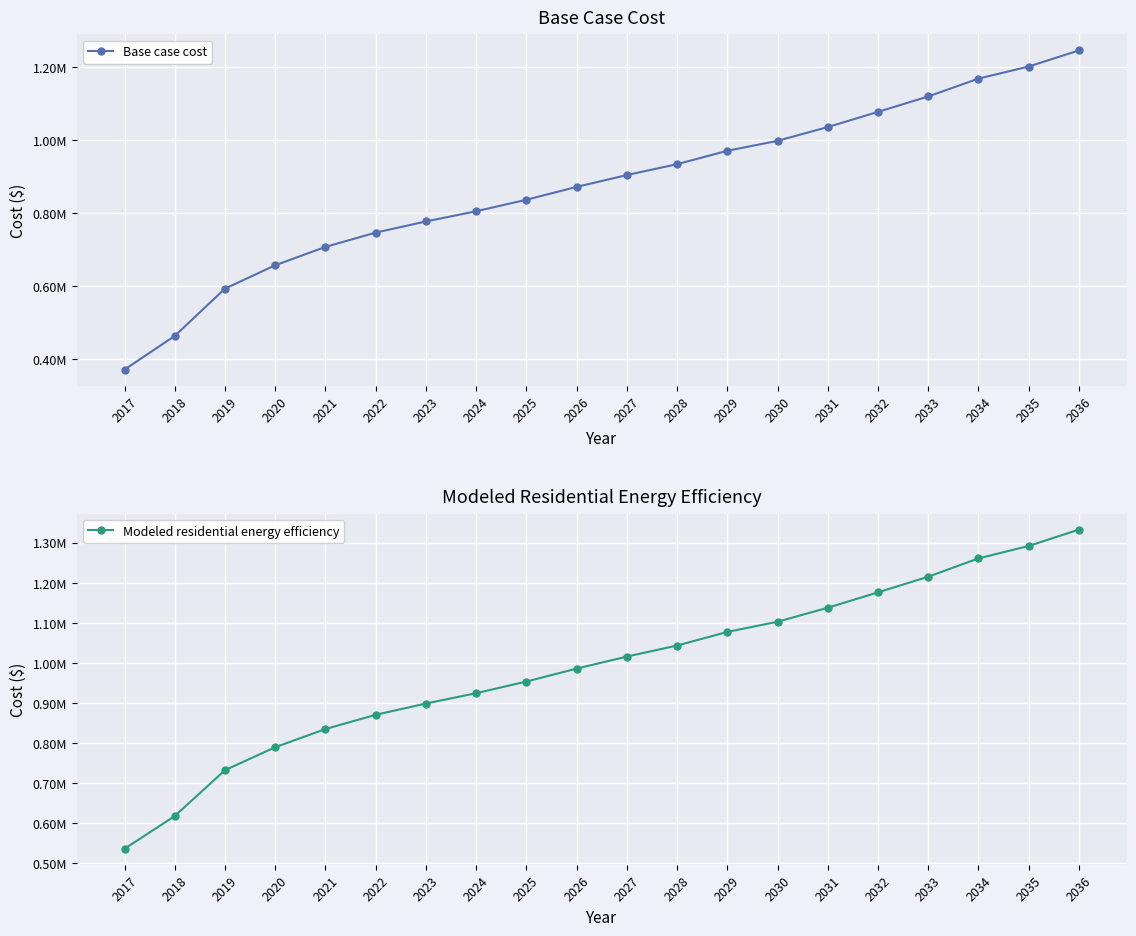

The value of Modeled residential energy efficiency at 2035 is 593954.0. True or false?

False